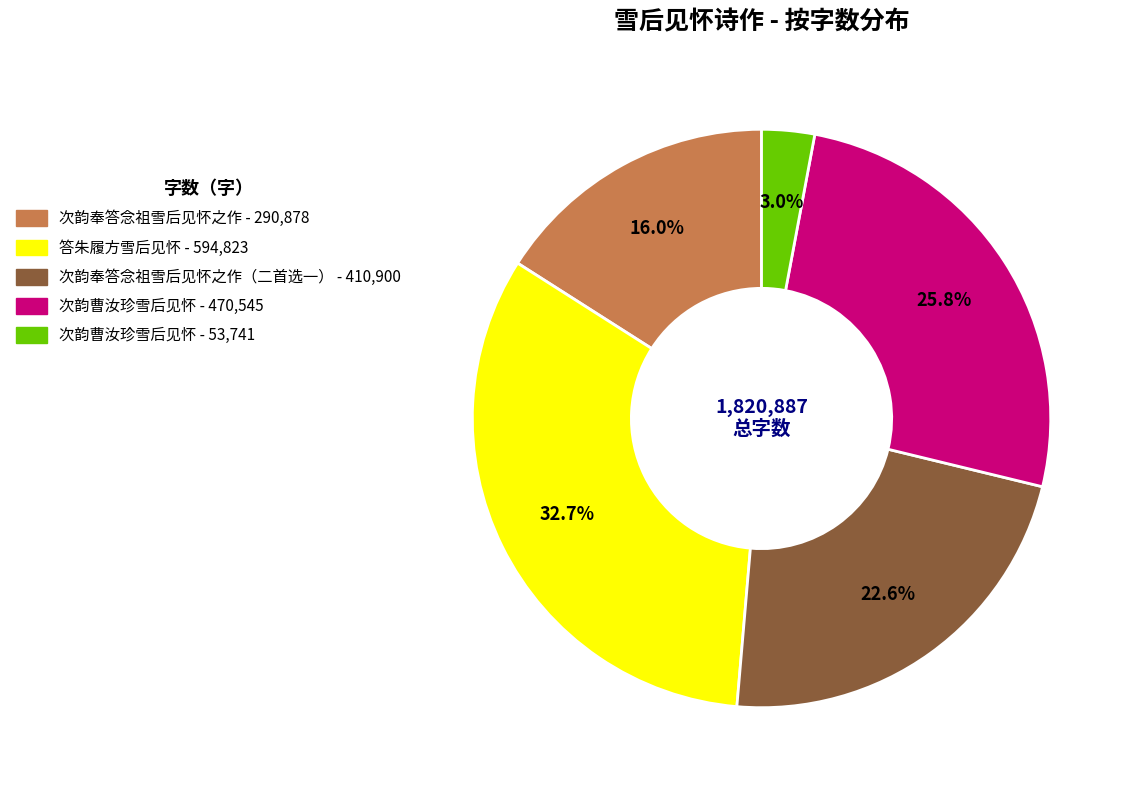

Is there any slice that represents more than half of the pie?

No